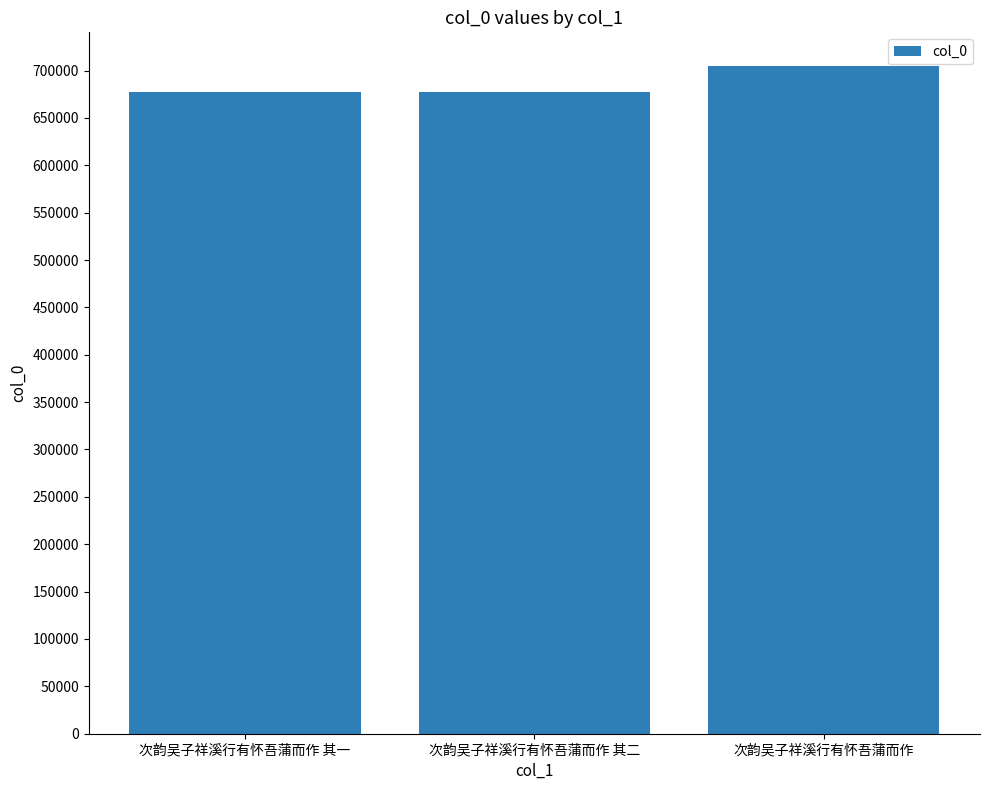

What is the difference between the maximum and minimum values?

27372